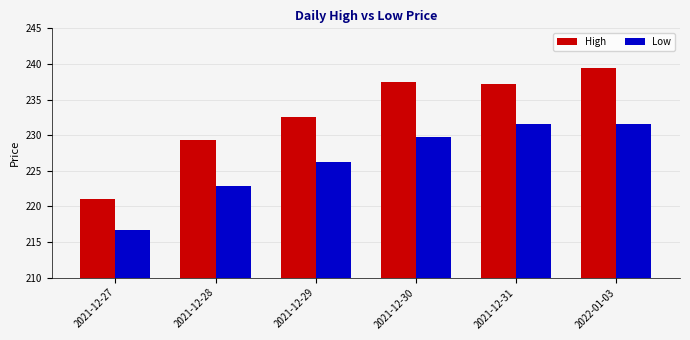

The value of High at 2021-12-29 is 364.9. True or false?

False